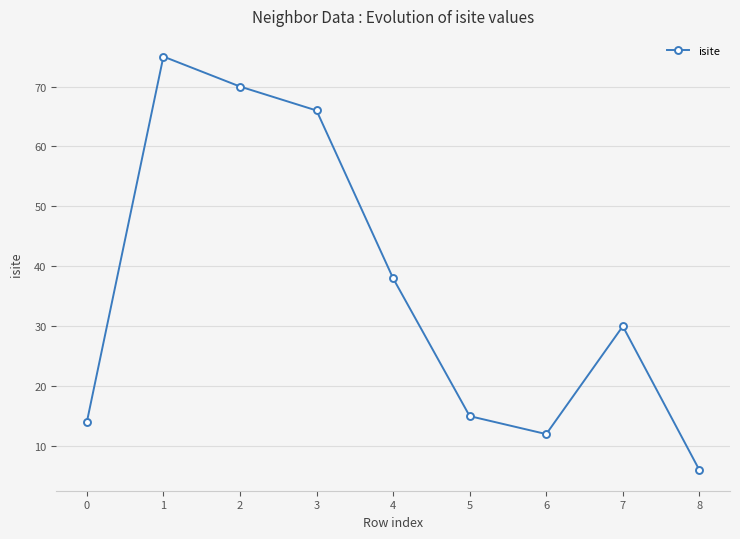

What is the average value?

36